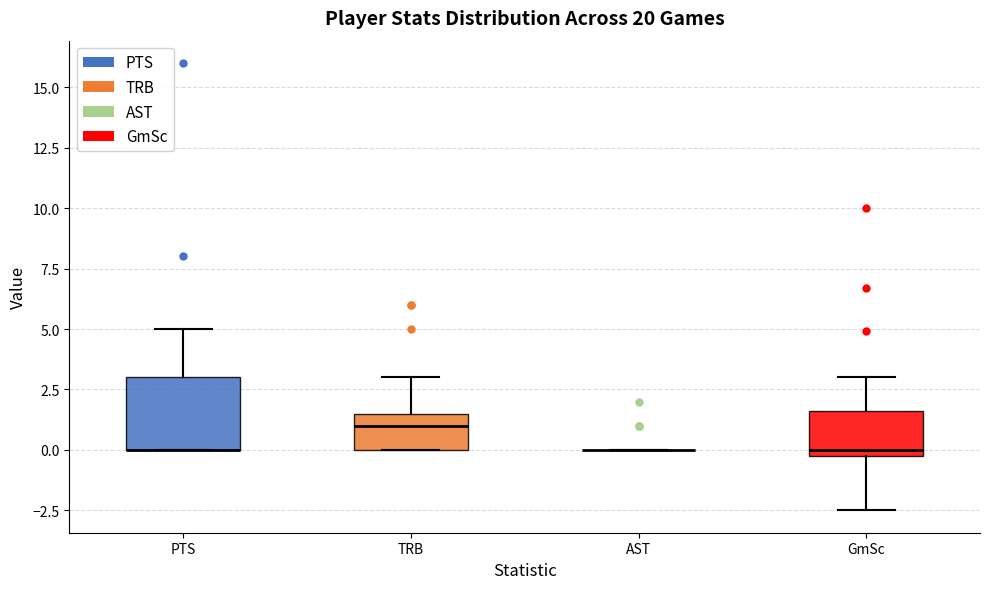

Where does the median line of the box for TRB sit on the y-axis? The values are not printed on the chart, so give them approximately, as read against the axis.

1.0